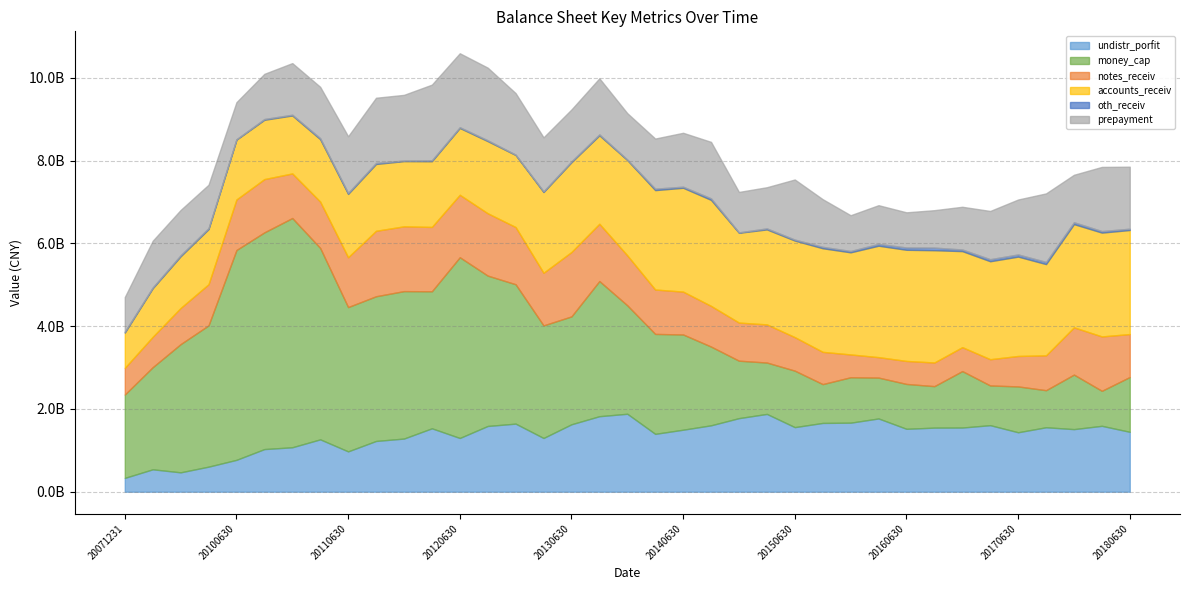

Where is the first local minimum for prepayment?

20100630